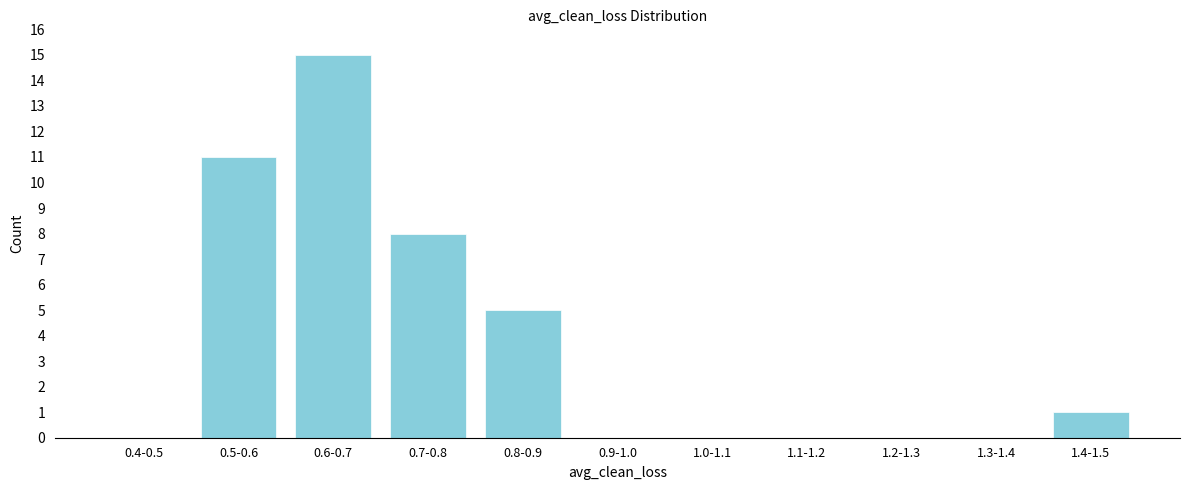

Reading left to right, extract all data points from this chart.

0.4-0.5=0	0.5-0.6=11	0.6-0.7=15	0.7-0.8=8	0.8-0.9=5	0.9-1.0=0	1.0-1.1=0	1.1-1.2=0	1.2-1.3=0	1.3-1.4=0	1.4-1.5=1